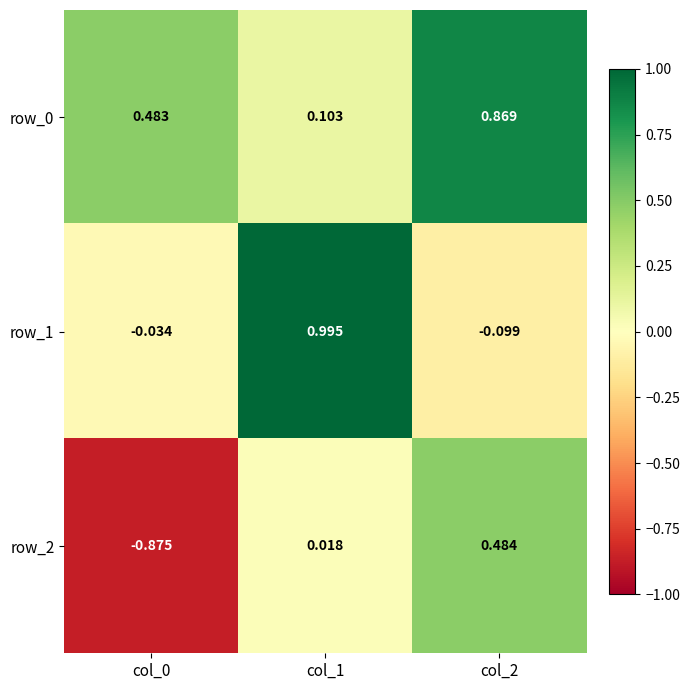

Is the value of row_2 at col_0 greater than the value of row_0 at col_0?

No